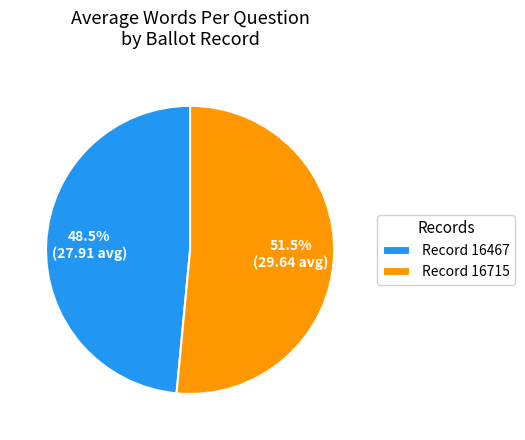

Which slice represents more than half of the pie?

Record 16715